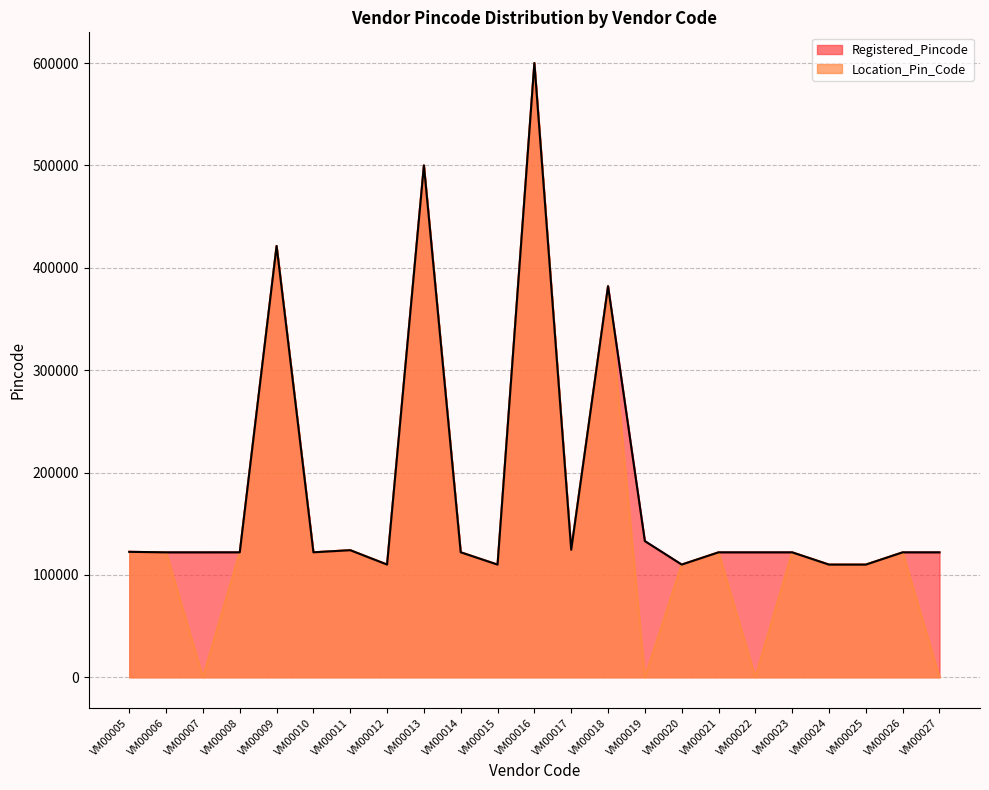

True or false: Location_Pin_Code has a value of 0 at VM00007.

True